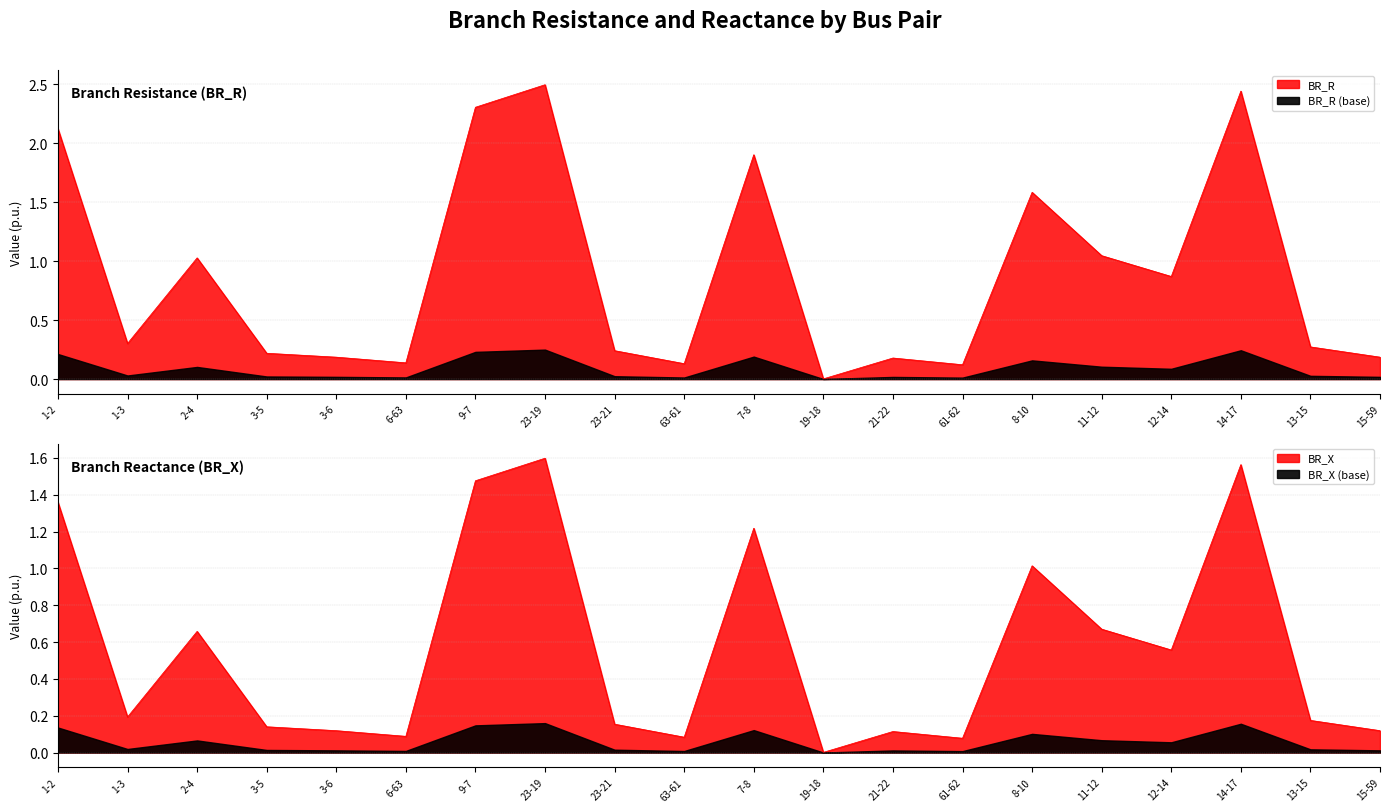

True or false: BR_X and BR_R cross at least once.

False